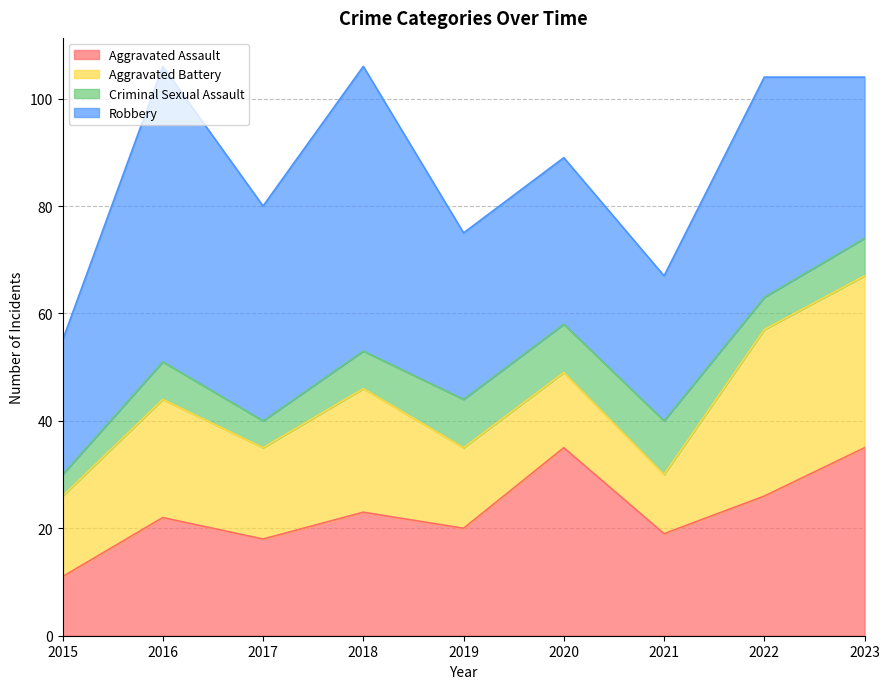

What is the sum of the Aggravated Battery values at 2020 and 2019?

29